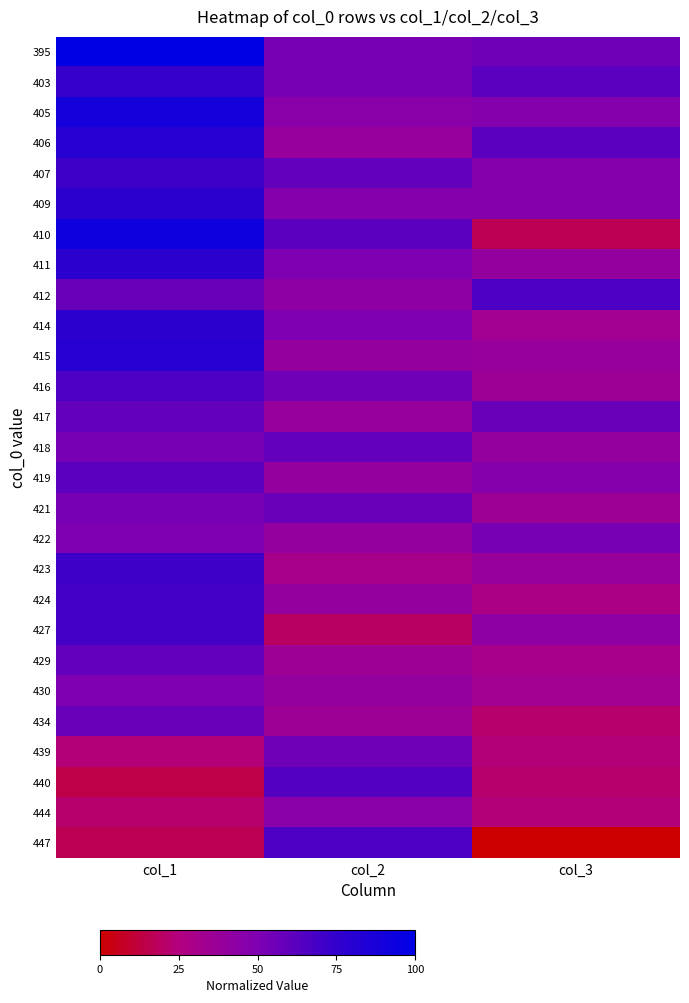

At col_2, list the series in order from smallest to largest.

427, 423, 429, 434, 406, 417, 415, 419, 422, 424, 430, 412, 405, 444, 409, 411, 414, 395, 403, 416, 439, 421, 407, 418, 410, 440, 447